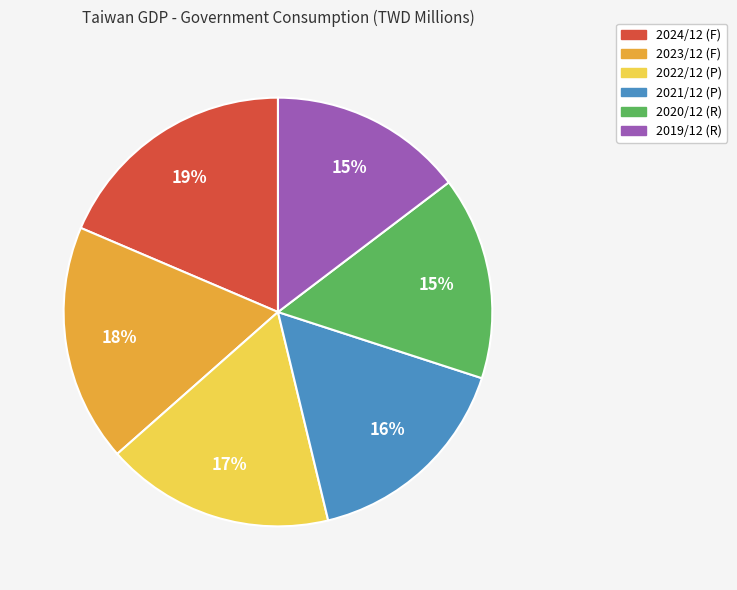

What is the largest slice in the pie chart?

2024/12